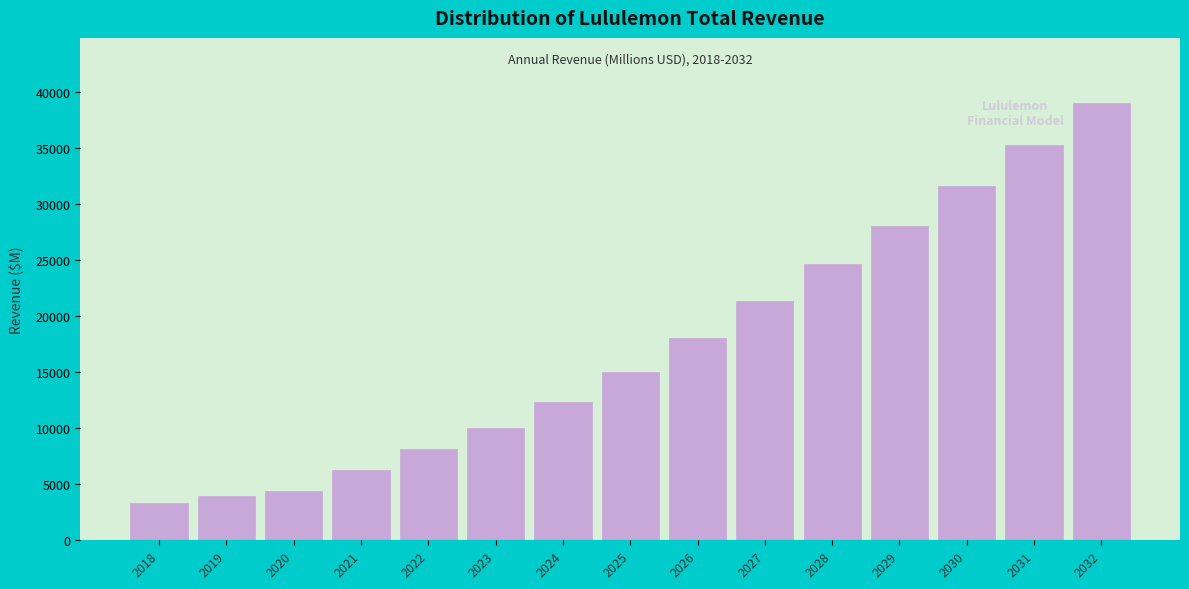

Reading right to left, what are all the values shown in this chart?

2032=38965.7	2031=35247.2	2030=31600.6	2029=28066.1	2028=24642.9	2027=21347.4	2026=18075.3	2025=15011.5	2024=12315.4	2023=10025.0	2022=8110.5	2021=6256.6	2020=4401.9	2019=3979.3	2018=3288.3